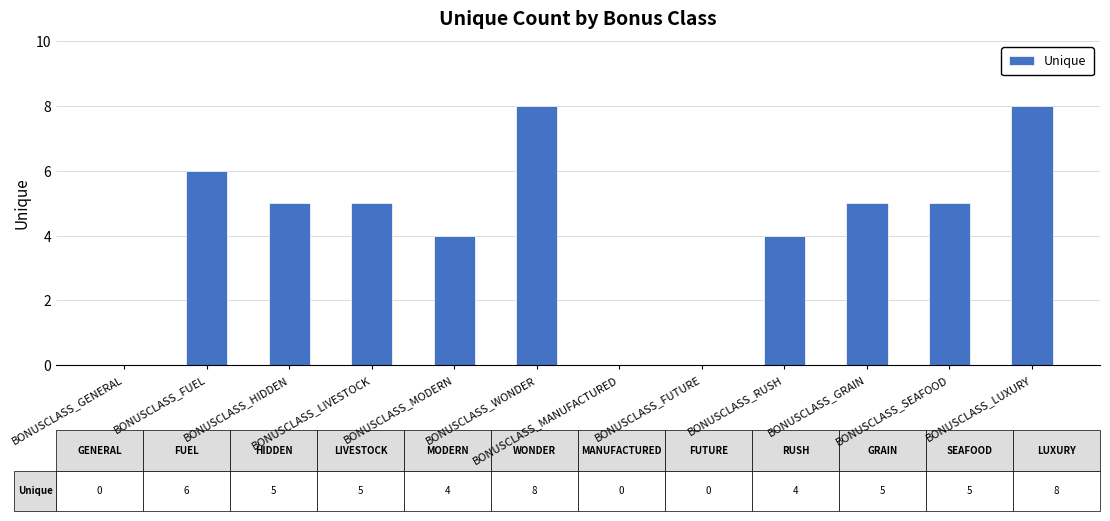

What is the maximum value shown in the chart?

8